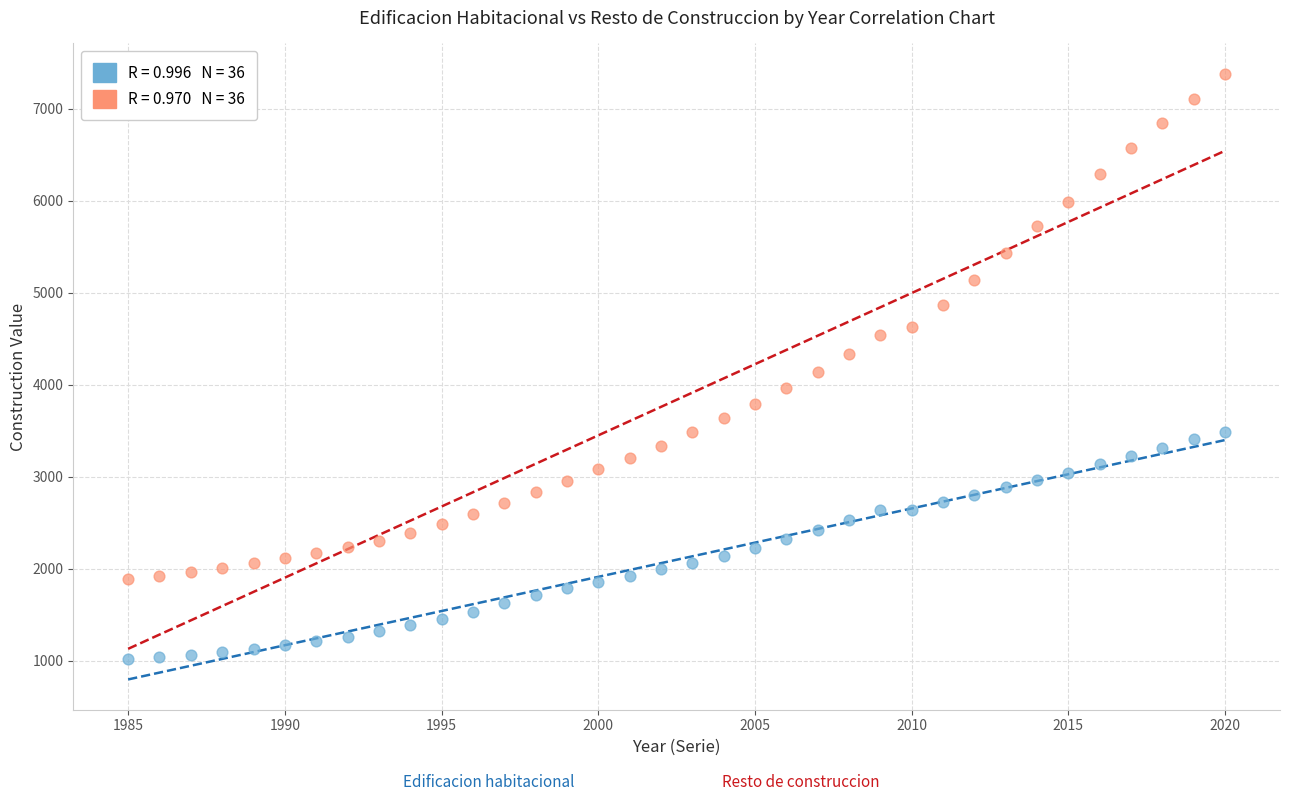

Across all data points, what is the range of X values (max minus min)?

35